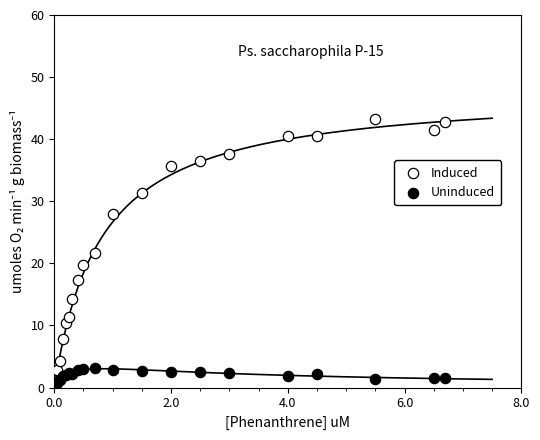

Which series contains the highest Y value?

Induced